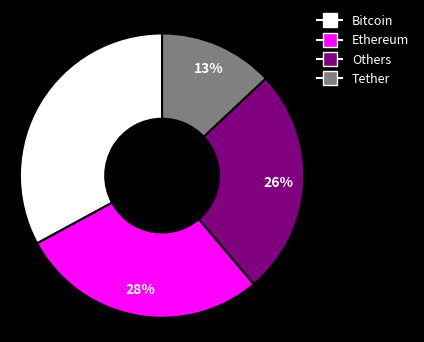

To the nearest percent, what is the difference between the largest and smallest slice percentages?

20%